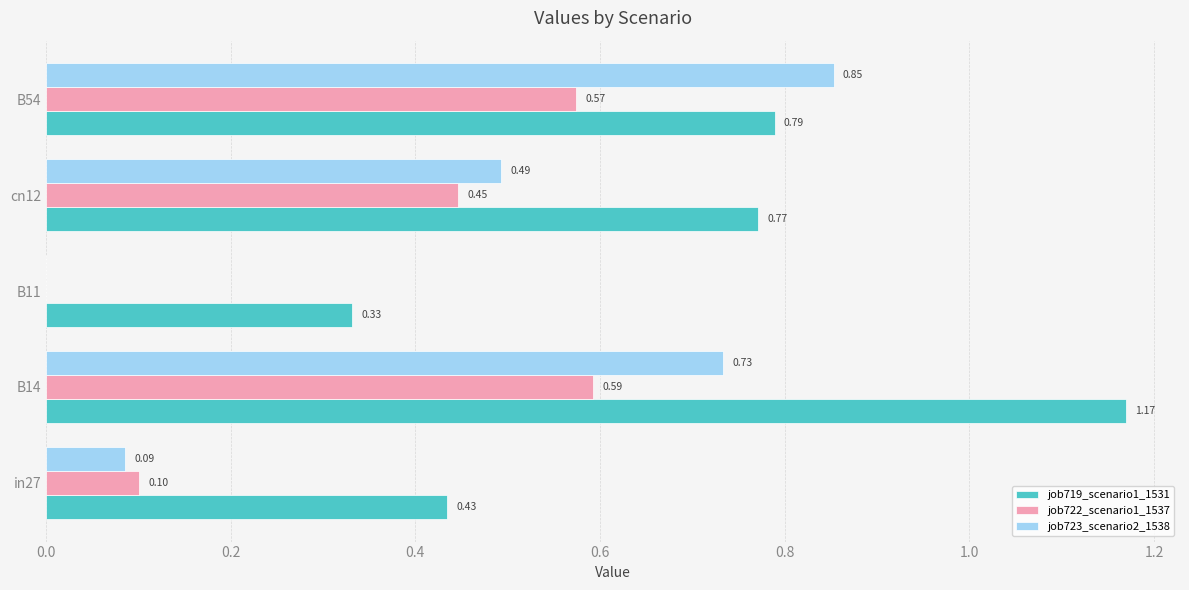

Which series has the largest total across all categories?

job719_scenario1_1531